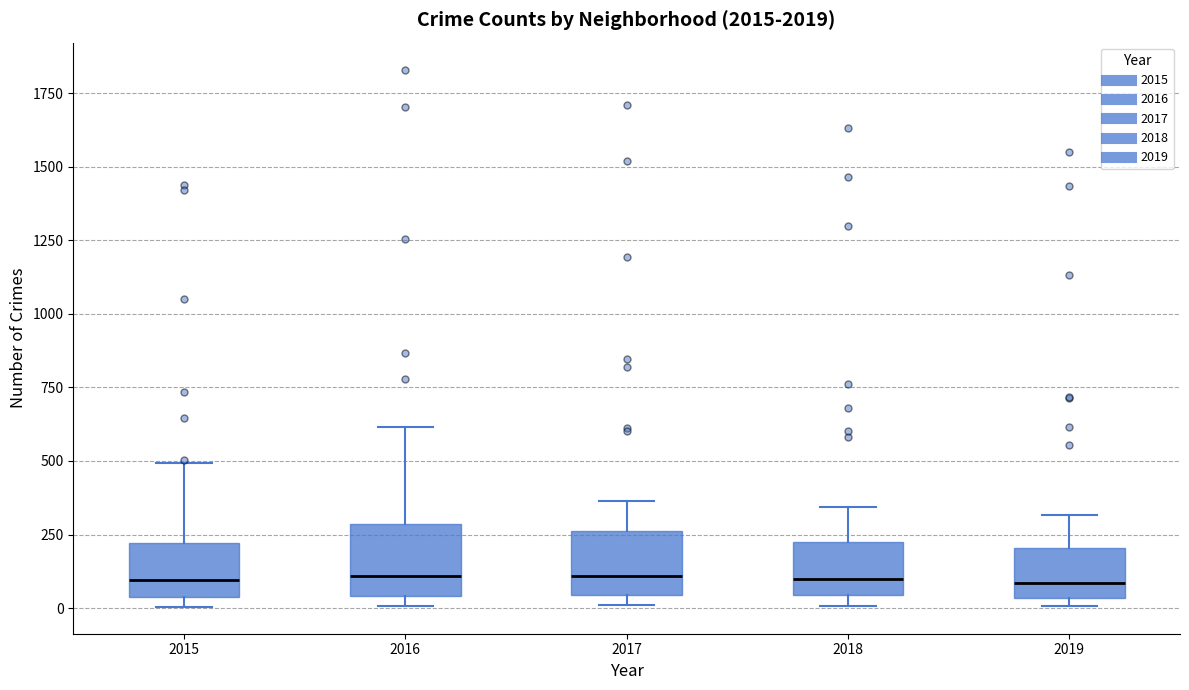

Where does the median line of the box at x = 2015 sit on the y-axis? The values are not printed on the chart, so give them approximately, as read against the axis.

100